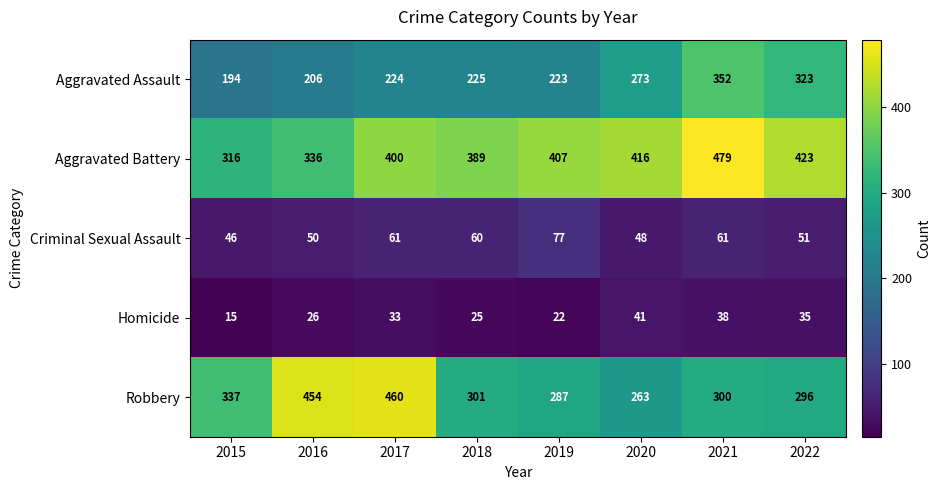

At how many categories does at least one series exceed 283?

8